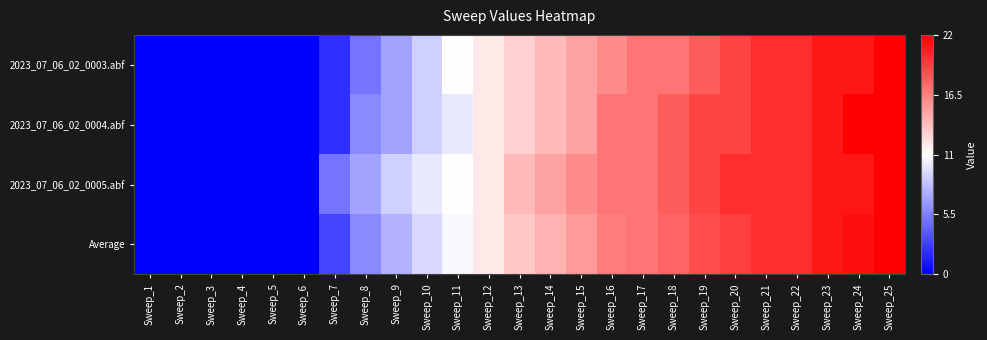

What is the total value across all series at Sweep_10?

1.7